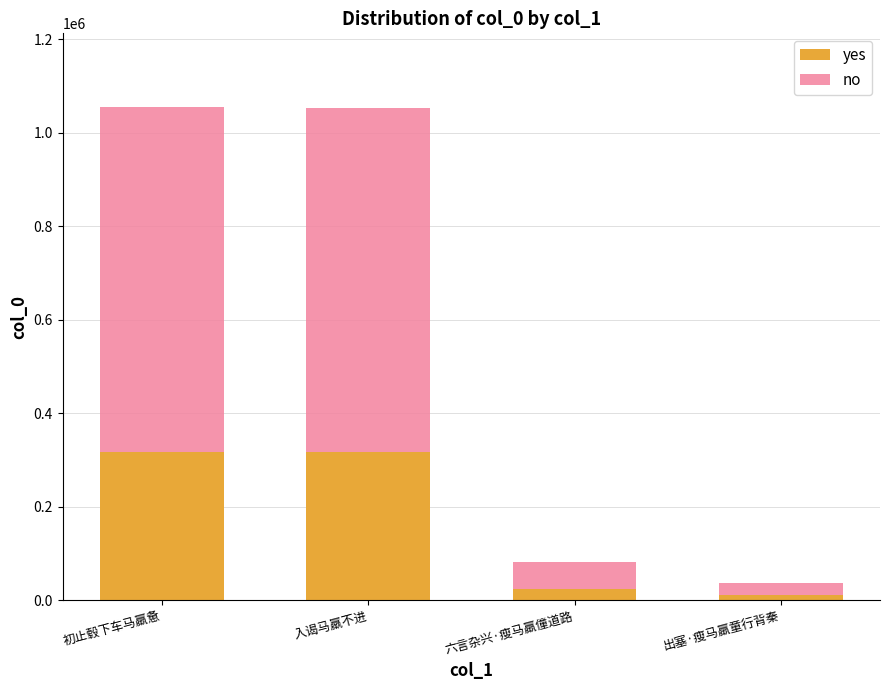

How many data points does each series have?

4